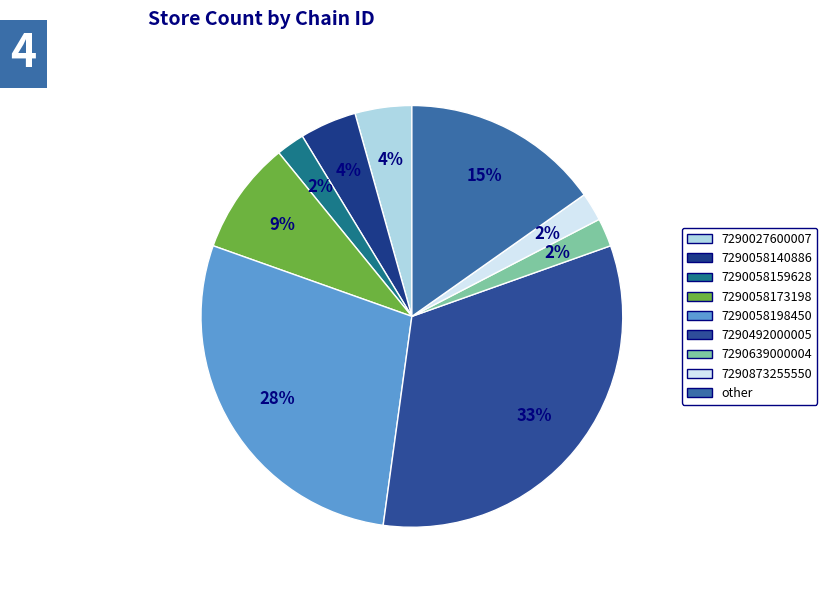

Is there a majority slice in this chart?

No